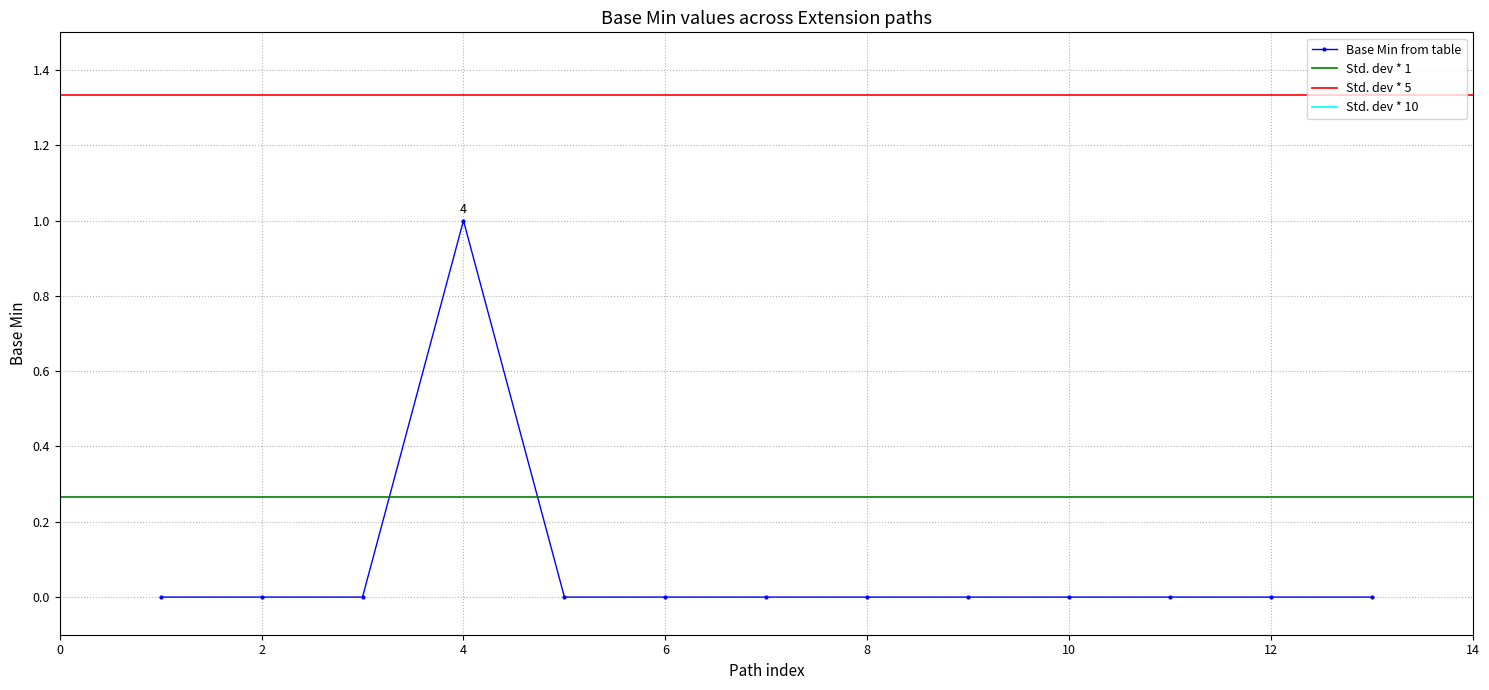

True or false: Base Min from table has a value of 0 at 8.

True